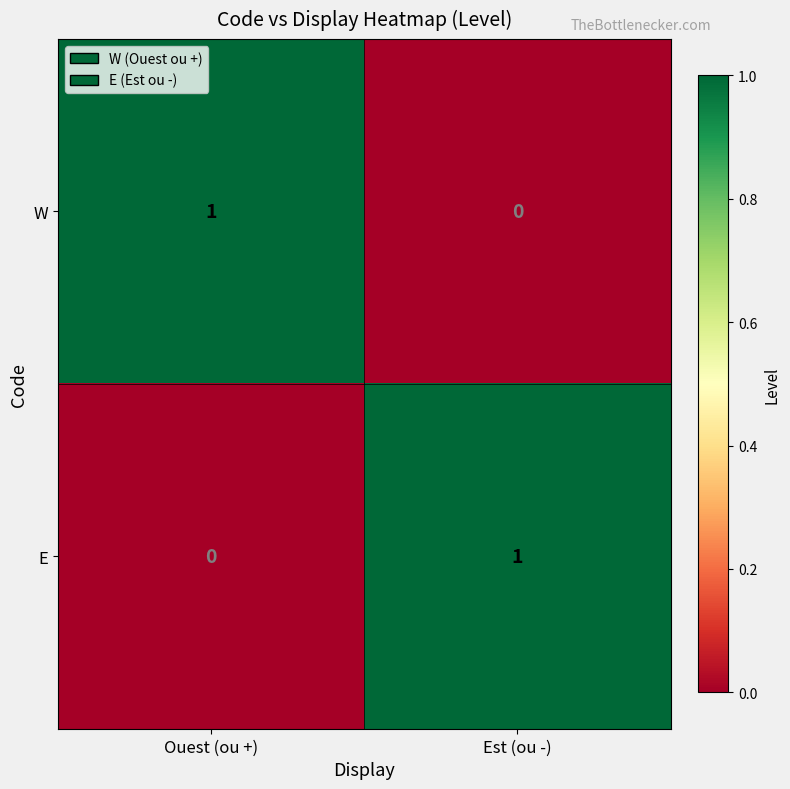

The E series shows 2 at Est (ou -). True or false?

False